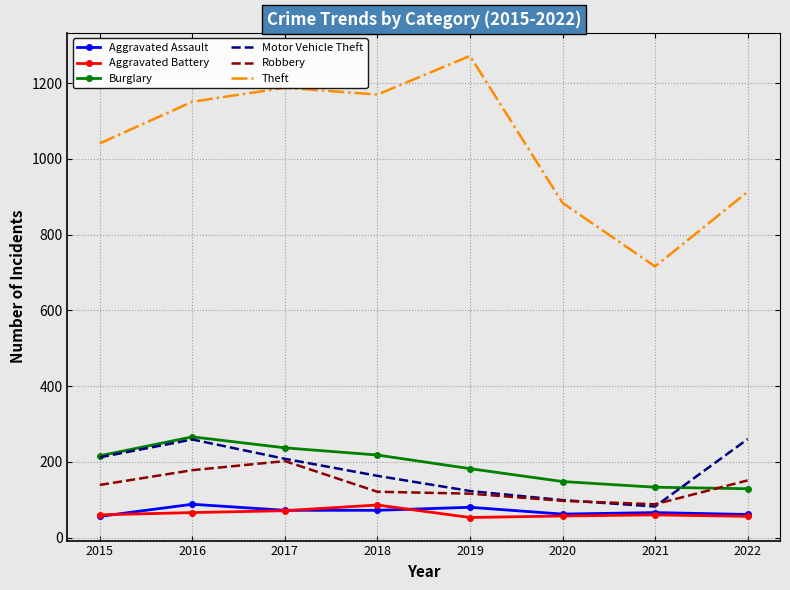

At which label does Motor Vehicle Theft reach its minimum?

2021